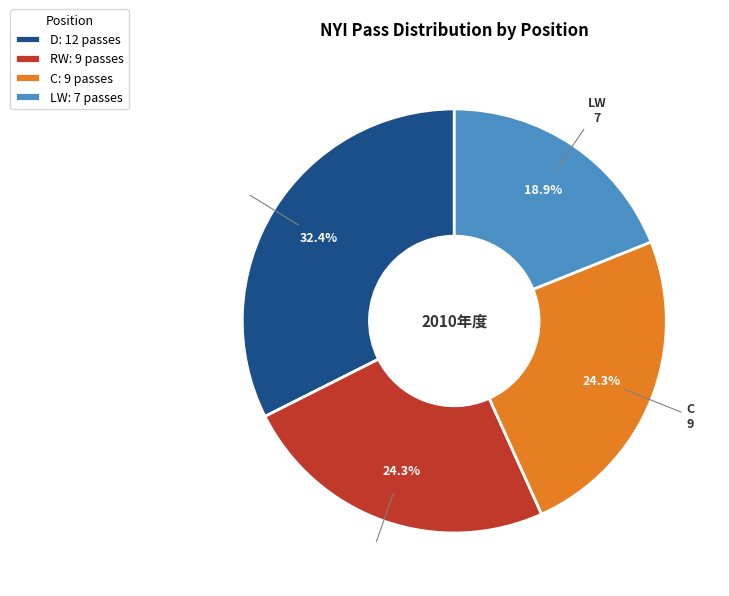

Combined, do D and LW account for over 50%?

Yes